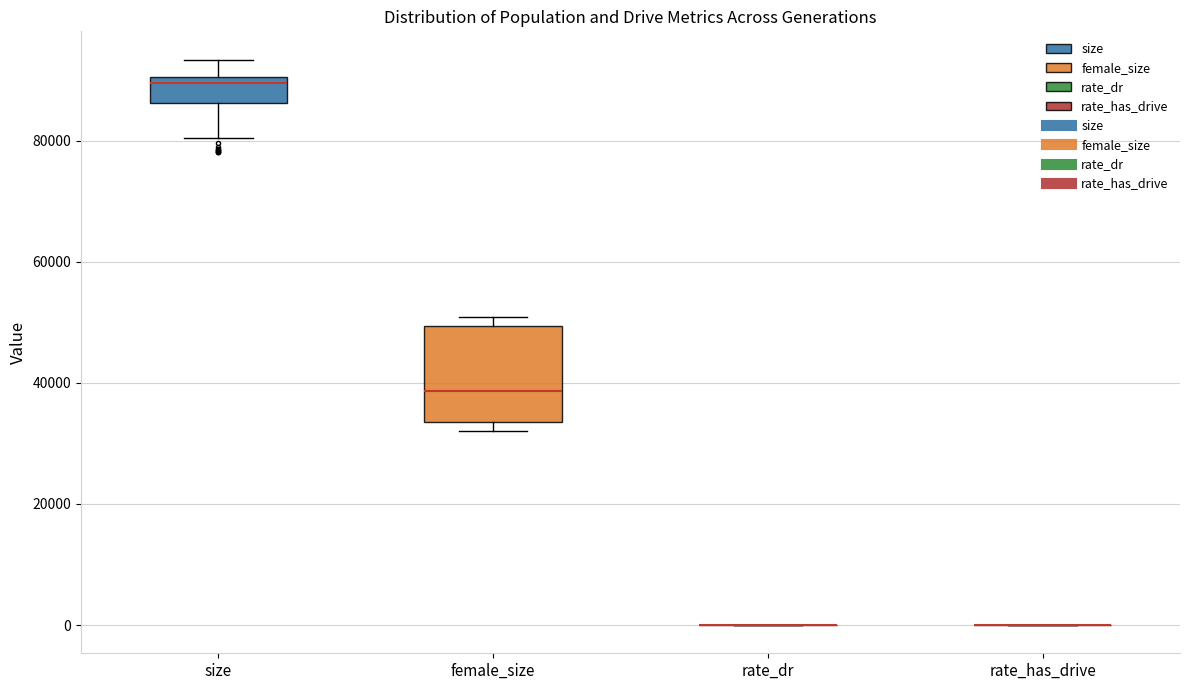

Reading left to right, transcribe this box plot: for each box, give where its median line is, the range the box spans, and where its two whiskers end, as read against the y-axis. The values are not printed on the chart, so give them approximately, as read against the axis.

size: median 90000 (just below the box's upper edge), box 86000 to 90000, whiskers 80000 to 94000
female_size: median 38000, box 34000 to 50000, whiskers 32000 to 50000 (just above the box's upper edge)
rate_dr: box collapsed to a line at 0, whiskers 0 to 0
rate_has_drive: box collapsed to a line at 0, whiskers 0 to 0